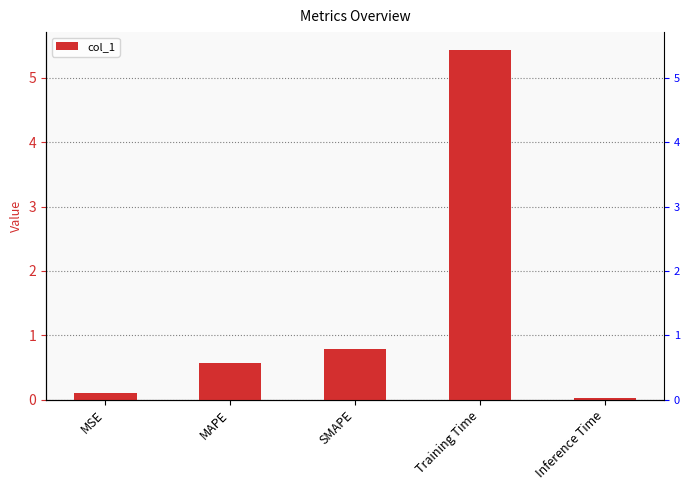

At which category does the chart reach its minimum across all series?

Inference Time